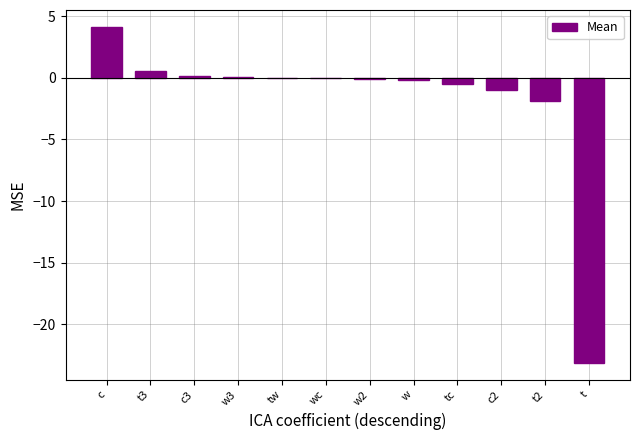

What is the sum of all values?

-21.9